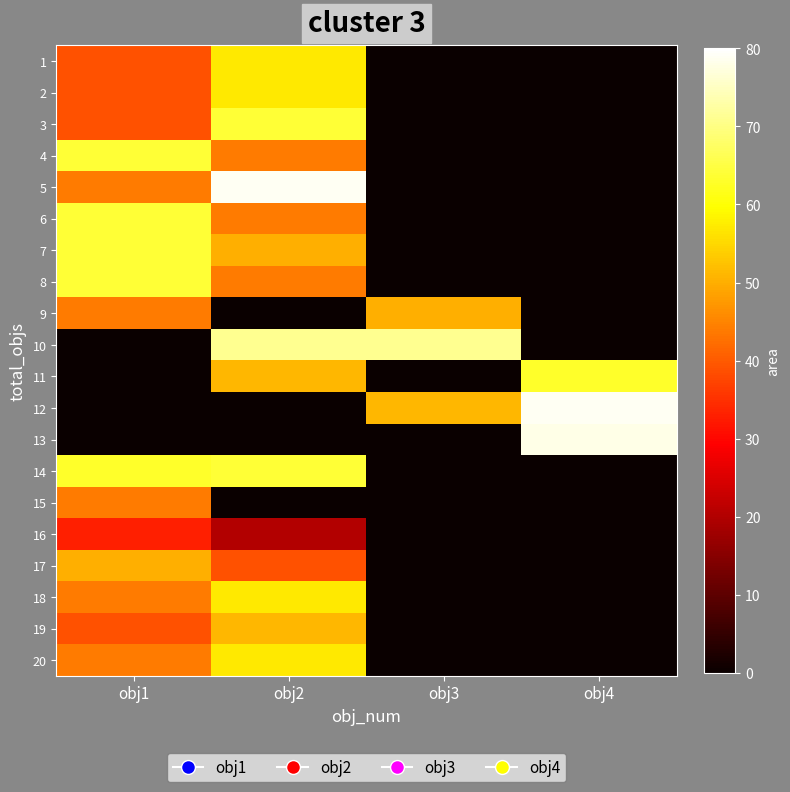

Rank the series by their maximum value, from highest to lowest.

5, 12, 13, 10, 3, 4, 6, 7, 8, 14, 11, 1, 2, 18, 20, 19, 9, 17, 15, 16